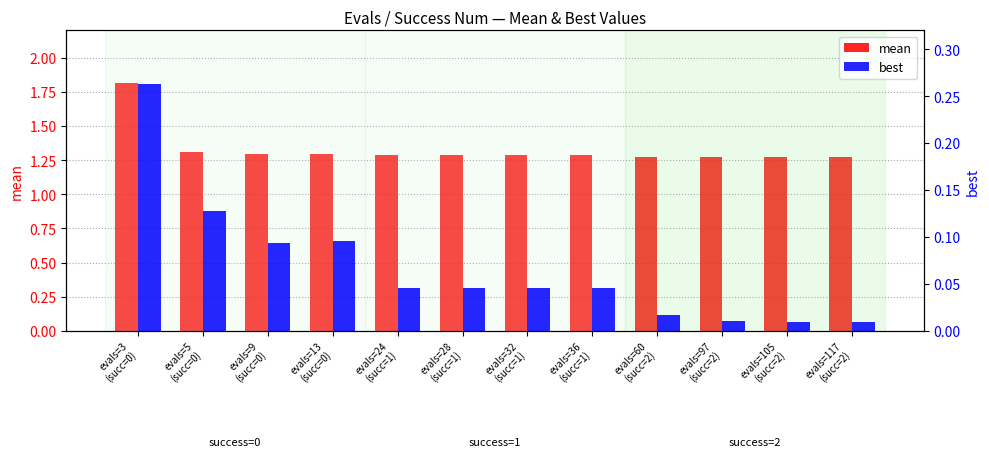

At how many categories does at least one series exceed 0?

12